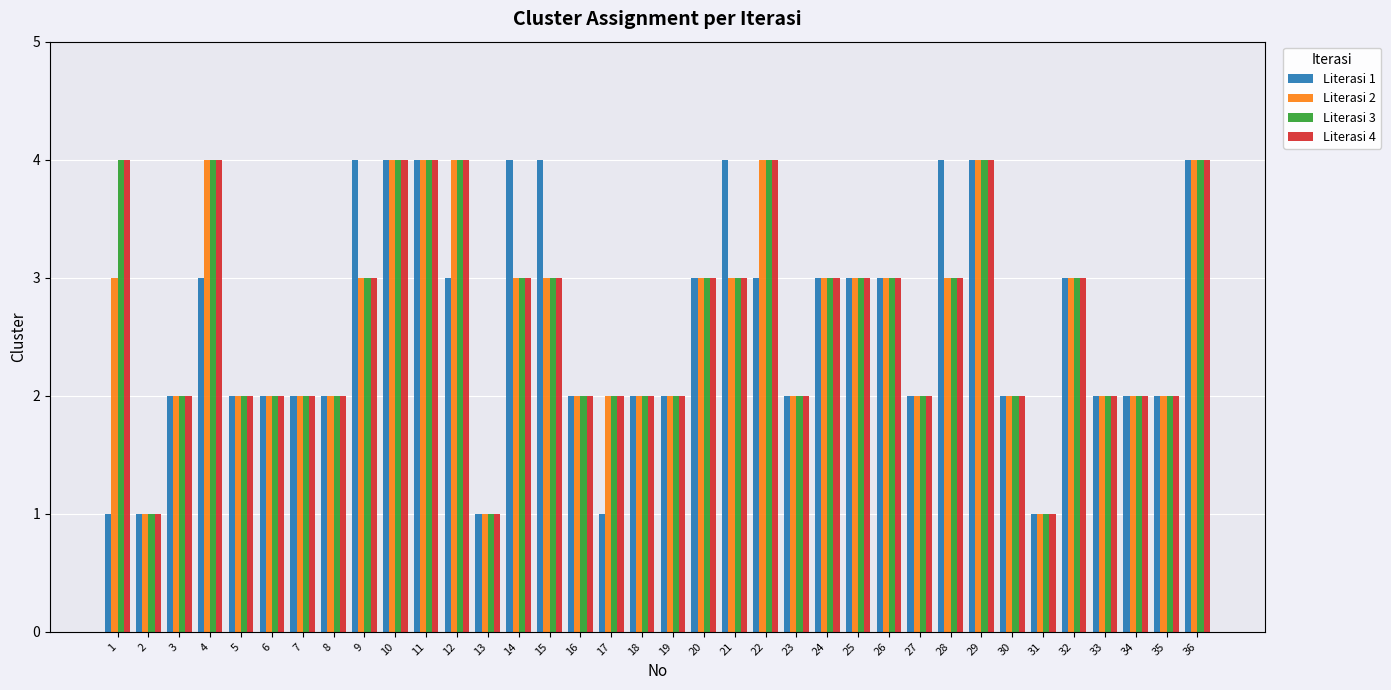

True or false: Literasi 2 has a value of 2 at 18.

True